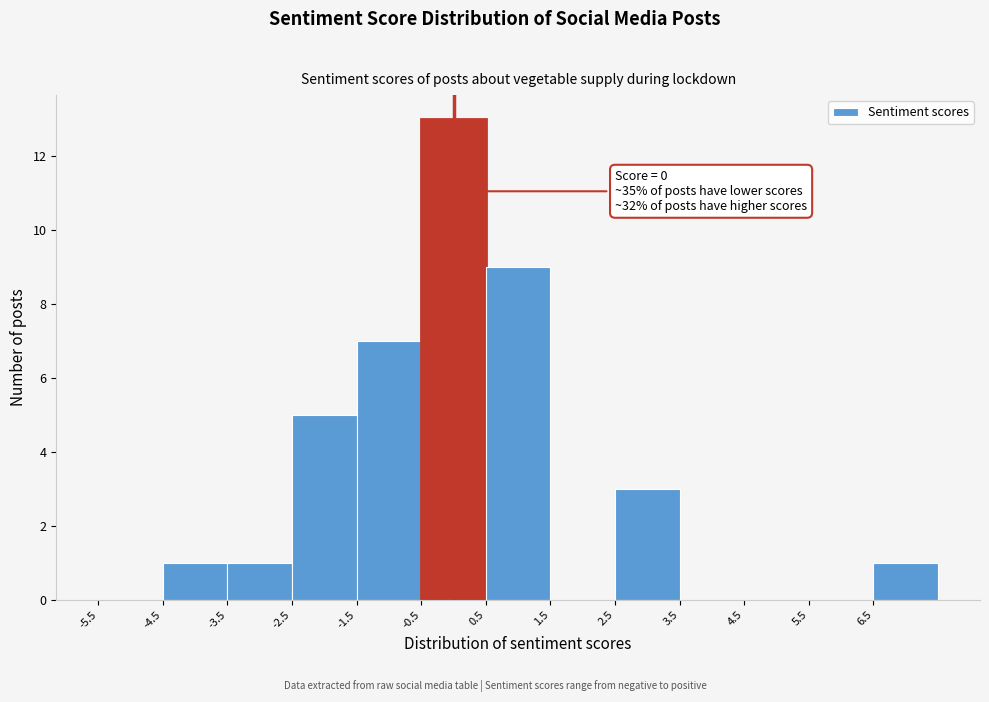

Over which range of the x-axis is the bar tallest?

-0.5 to 0.5